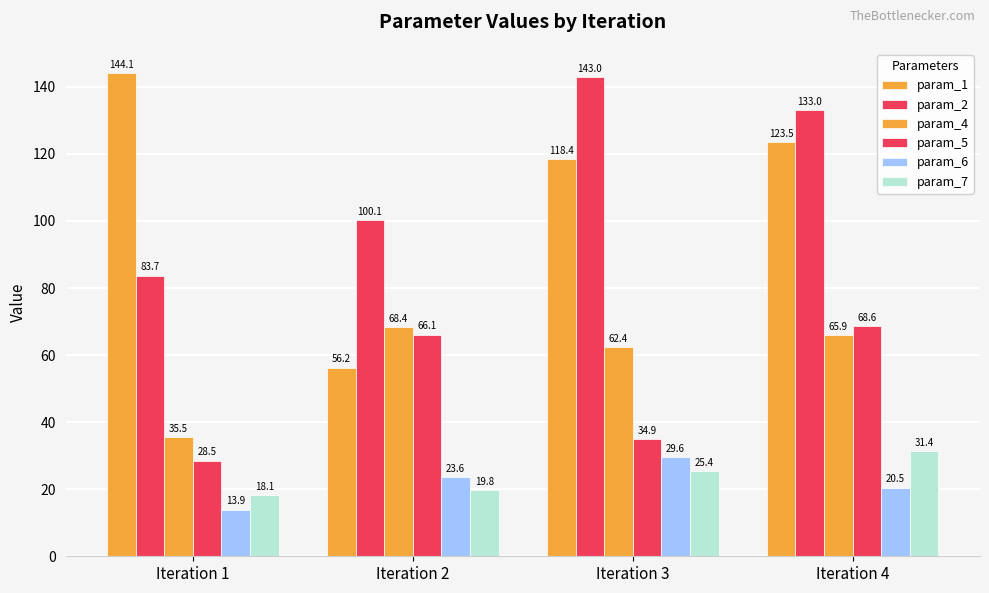

What is the minimum value for param_6?

13.9